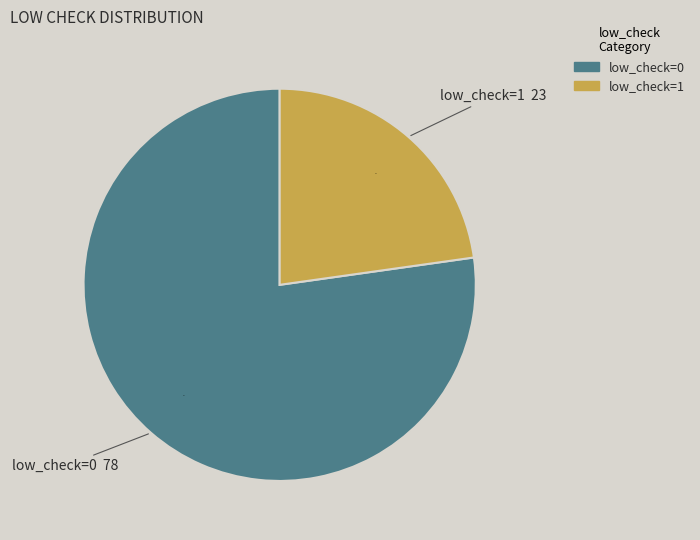

What is the largest slice in the pie chart?

low_check=0